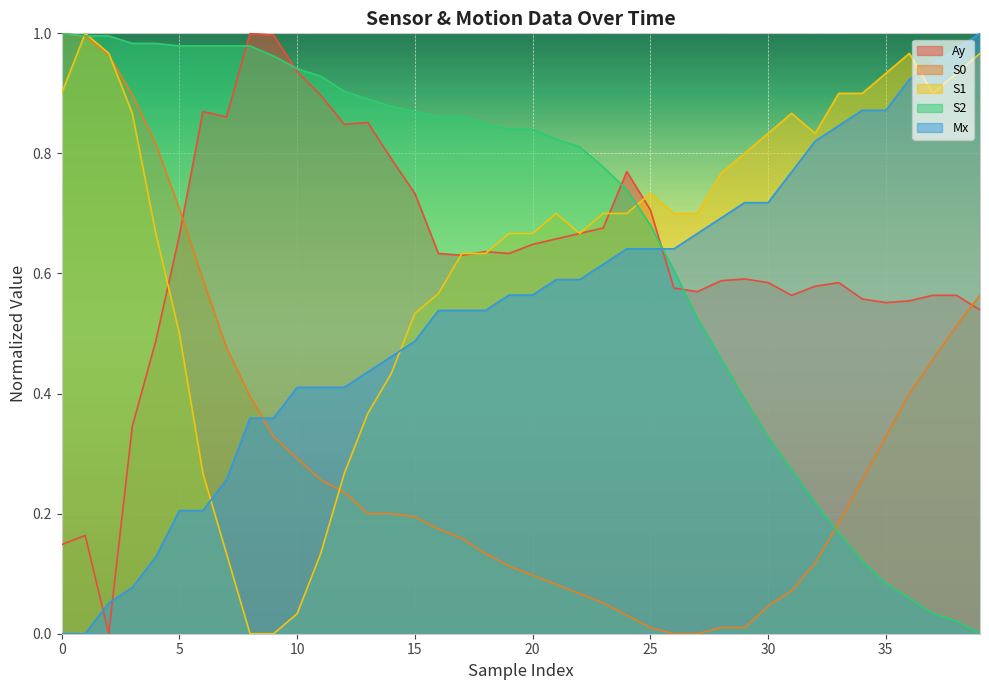

What are all the series names shown in the legend?

Ay, S0, S1, S2, Mx